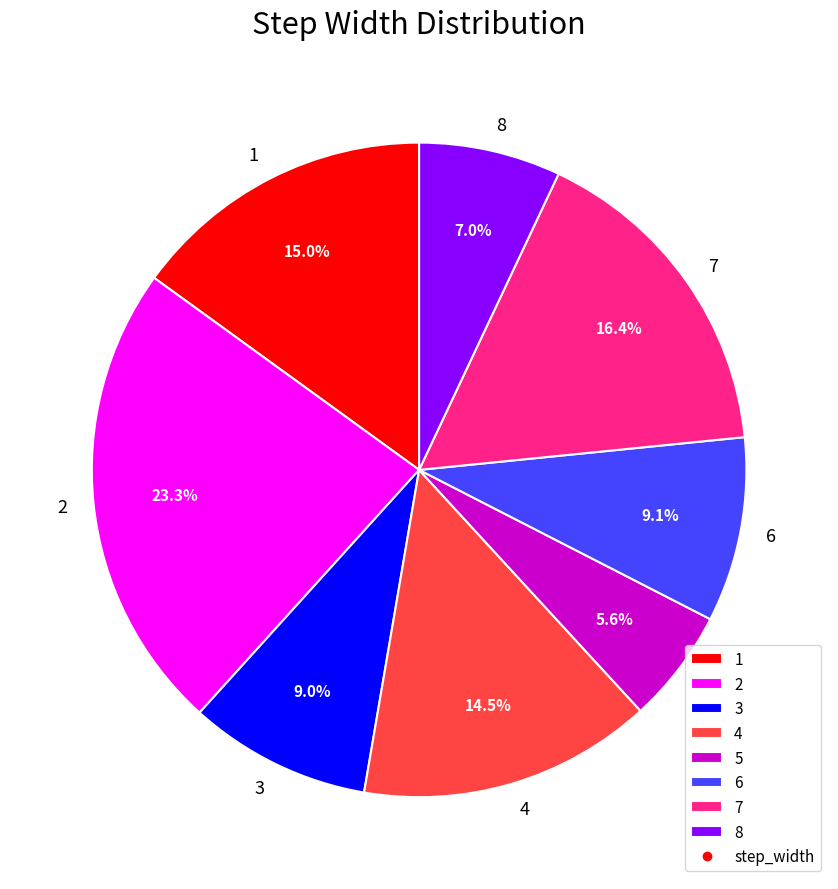

What is the smallest slice in the pie chart?

5